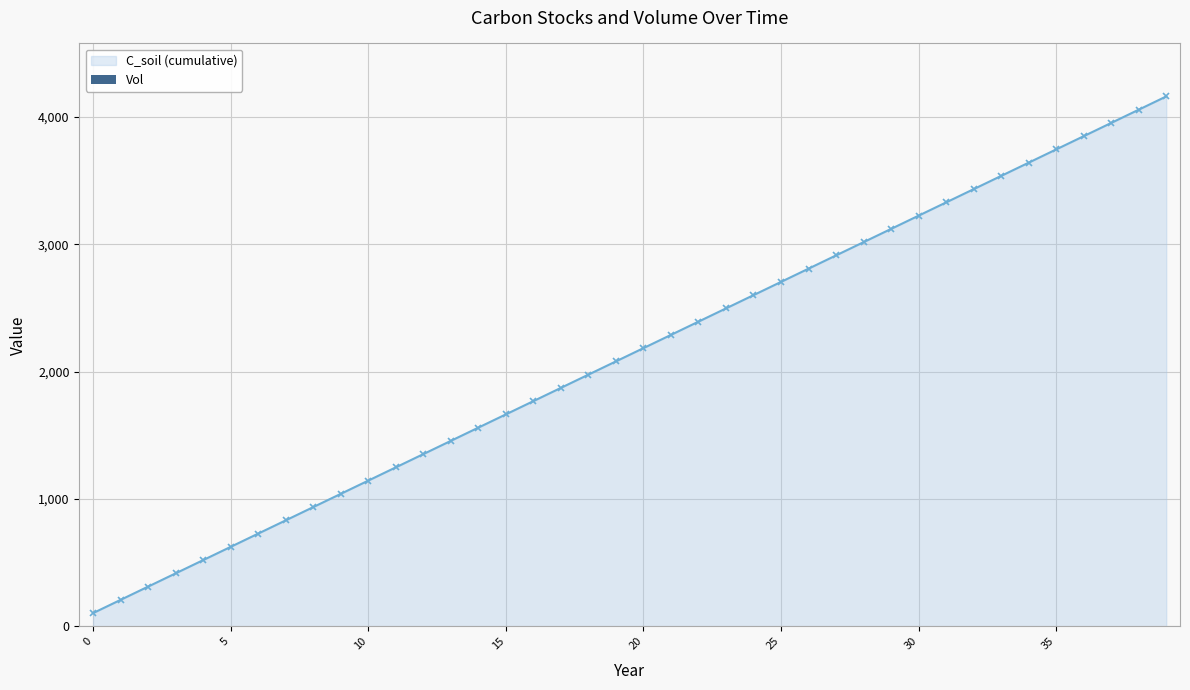

What is the sum of all values?

85280